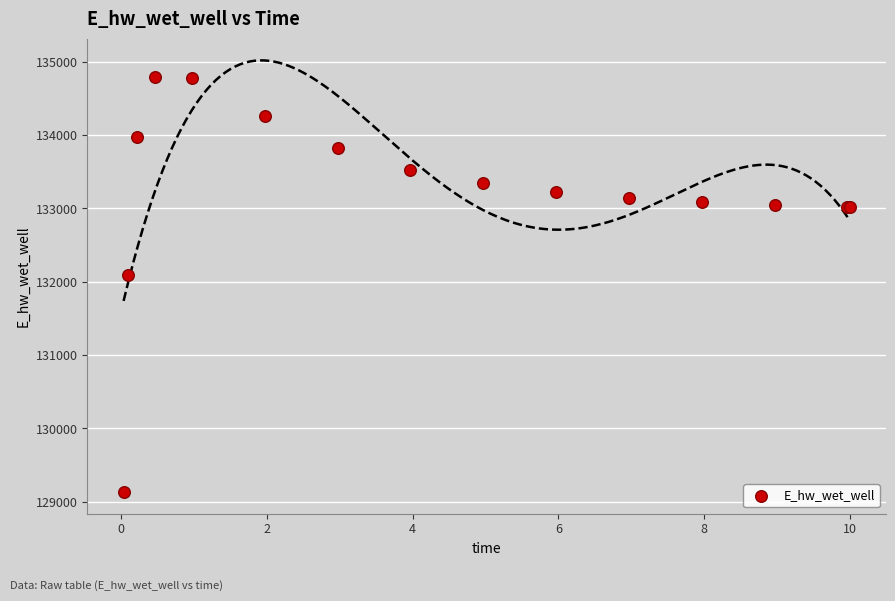

What Y value in the scatter plot is closest to 131962?

132086.4